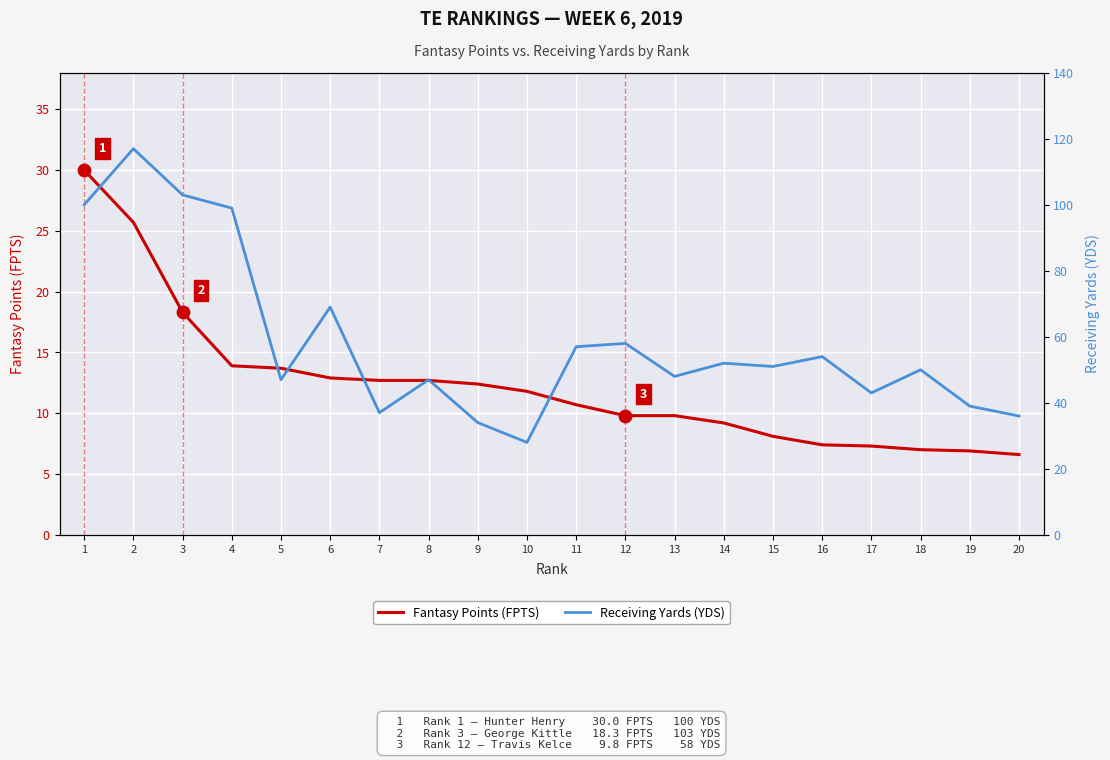

What are all the series names shown in the legend?

Fantasy Points (FPTS), Receiving Yards (YDS)